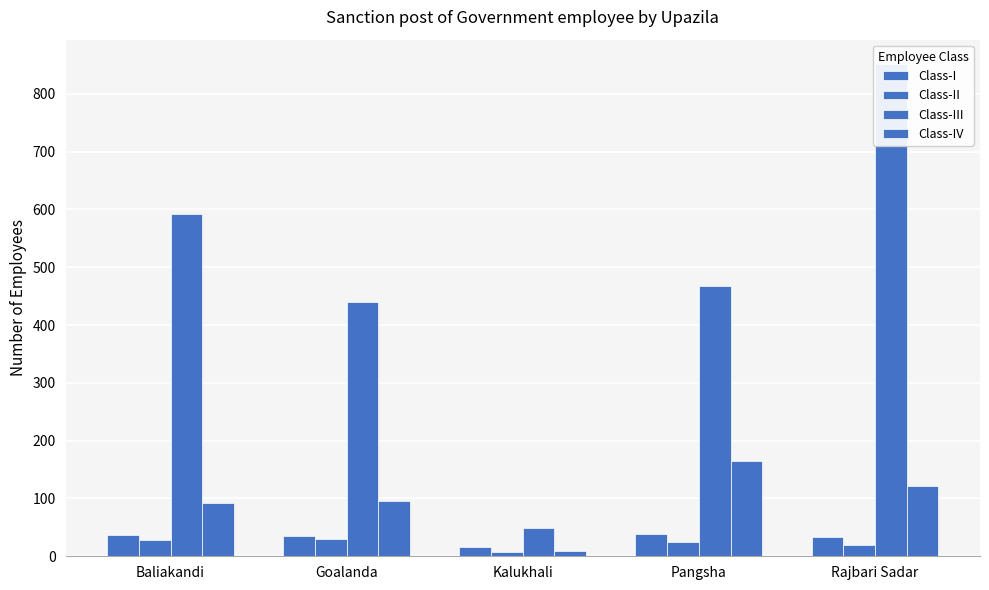

How many series are shown in this chart?

4